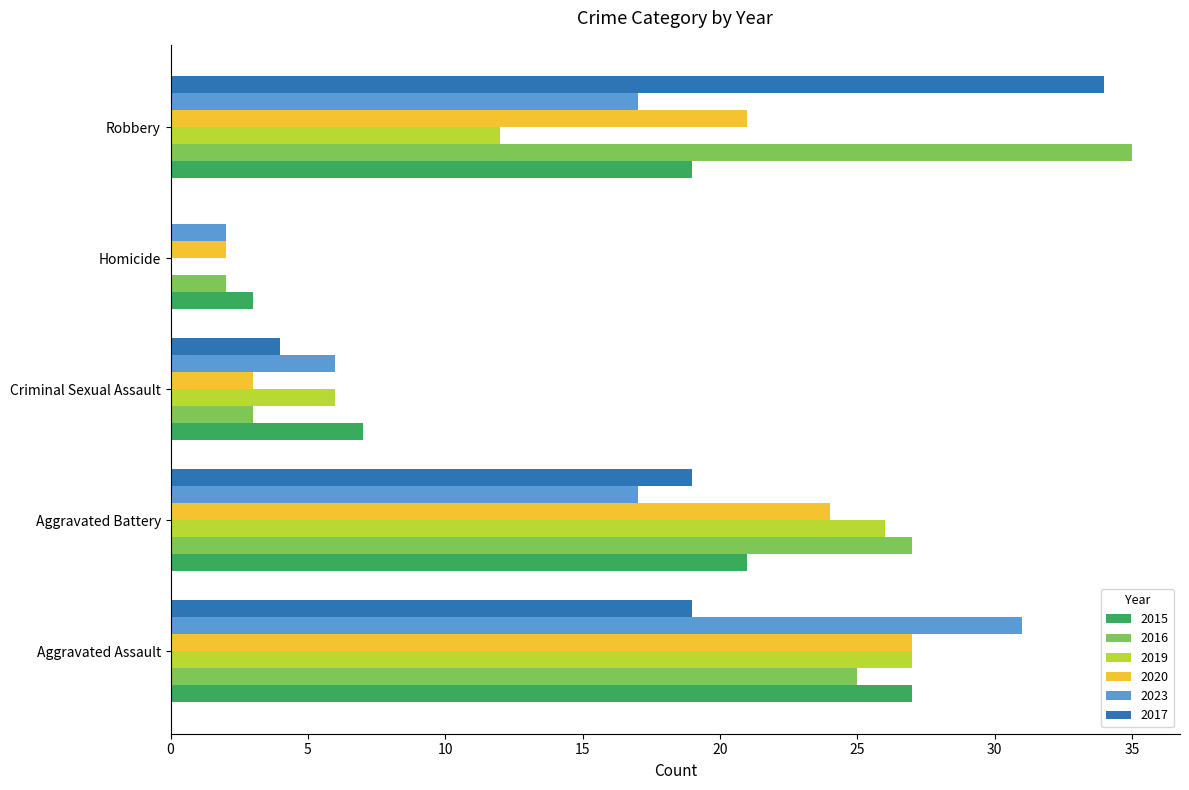

What is the sum of the 2023 values at Criminal Sexual Assault and Robbery?

23